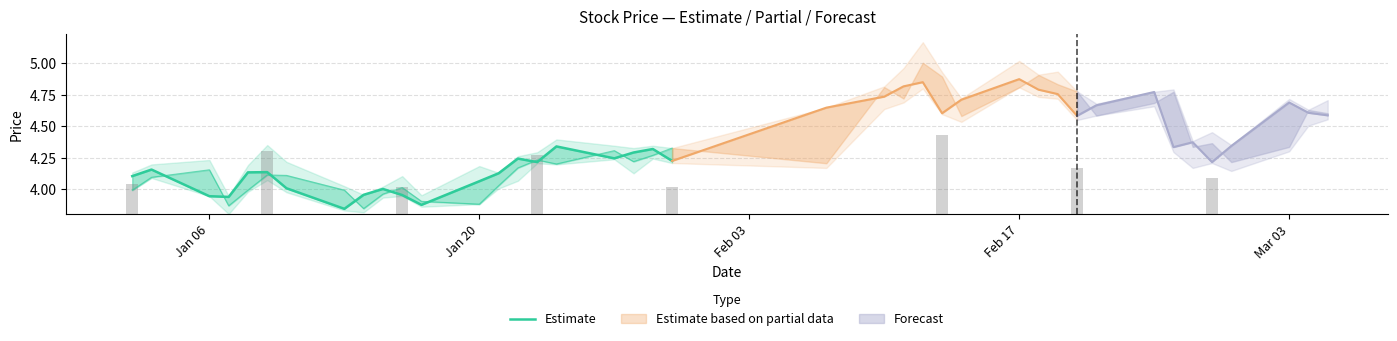

What is the difference between the second highest and minimum values?

0.5